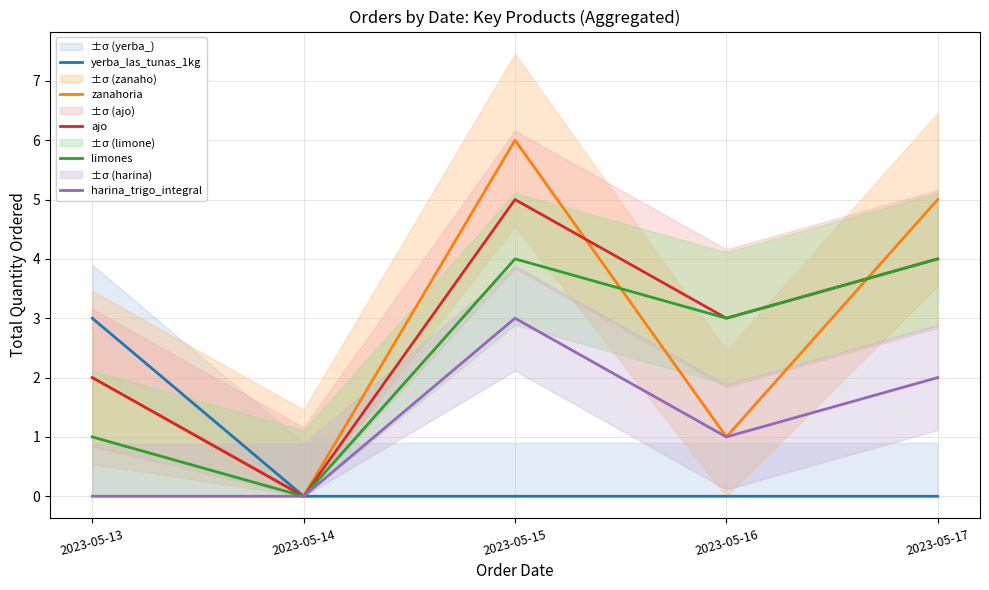

Reading right to left, list all the values displayed in this chart.

yerba_las_tunas_1kg: 2023-05-17=0	2023-05-16=0	2023-05-15=0	2023-05-14=0	2023-05-13=3
zanahoria: 2023-05-17=5	2023-05-16=1	2023-05-15=6	2023-05-14=0	2023-05-13=2
ajo: 2023-05-17=4	2023-05-16=3	2023-05-15=5	2023-05-14=0	2023-05-13=2
limones: 2023-05-17=4	2023-05-16=3	2023-05-15=4	2023-05-14=0	2023-05-13=1
harina_trigo_integral: 2023-05-17=2	2023-05-16=1	2023-05-15=3	2023-05-14=0	2023-05-13=0